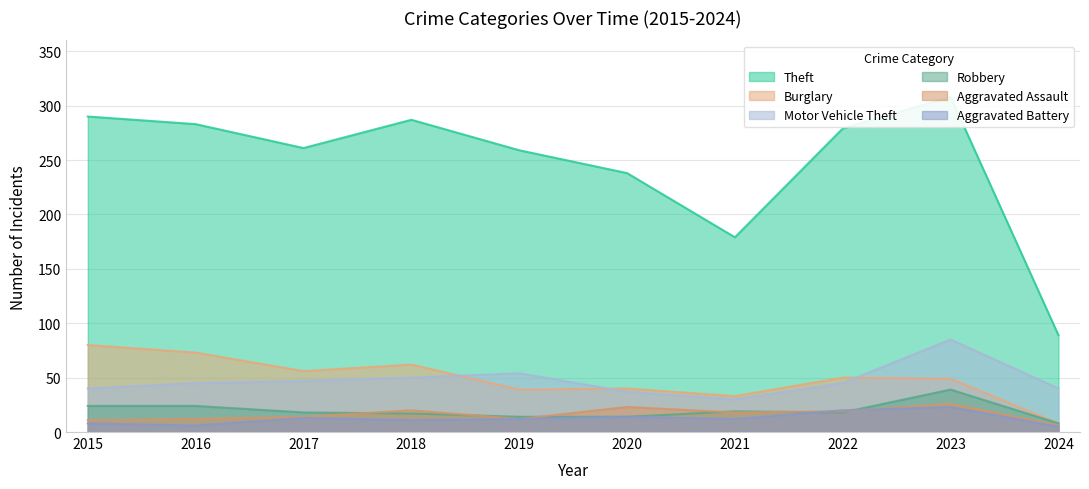

What is the average value of the Motor Vehicle Theft series?

47